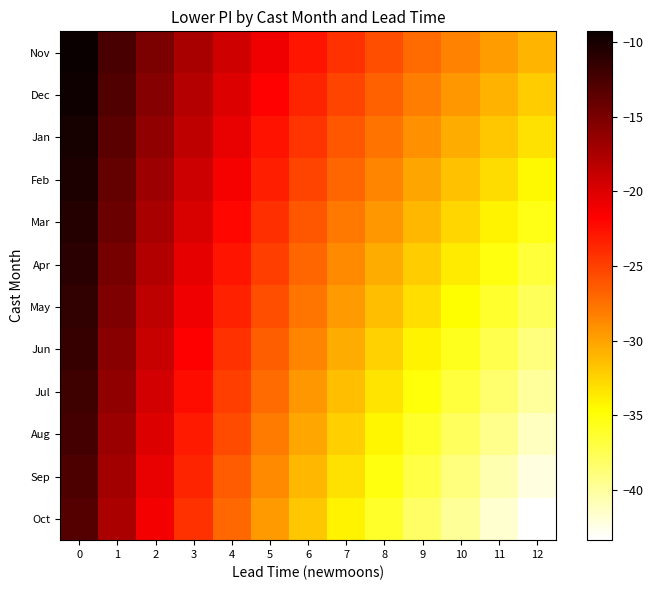

The Aug series shows -40.4 at 4. True or false?

False